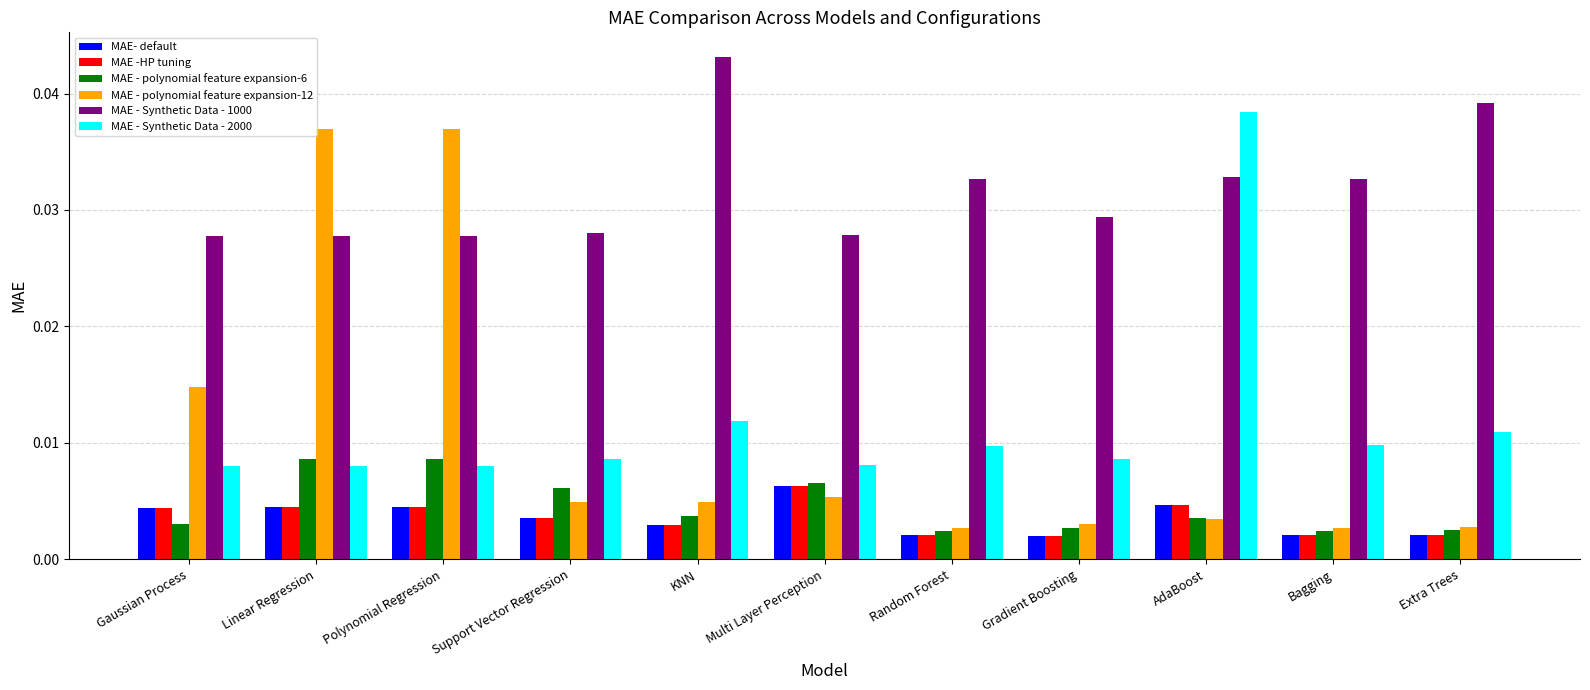

Is the value of MAE - polynomial feature expansion-6 at Gaussian Process greater than the value of MAE -HP tuning at Linear Regression?

No